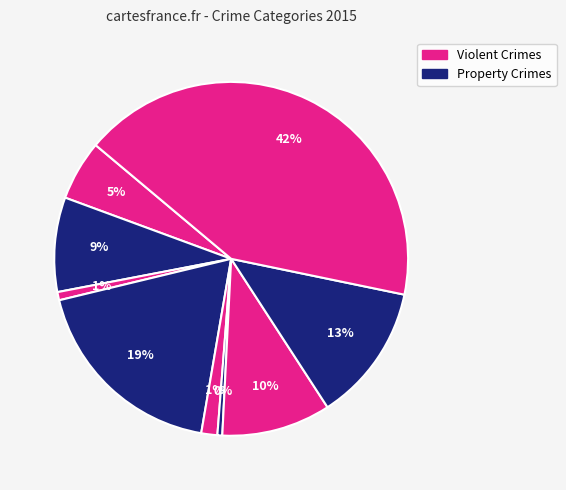

How many segments does this pie chart have?

9